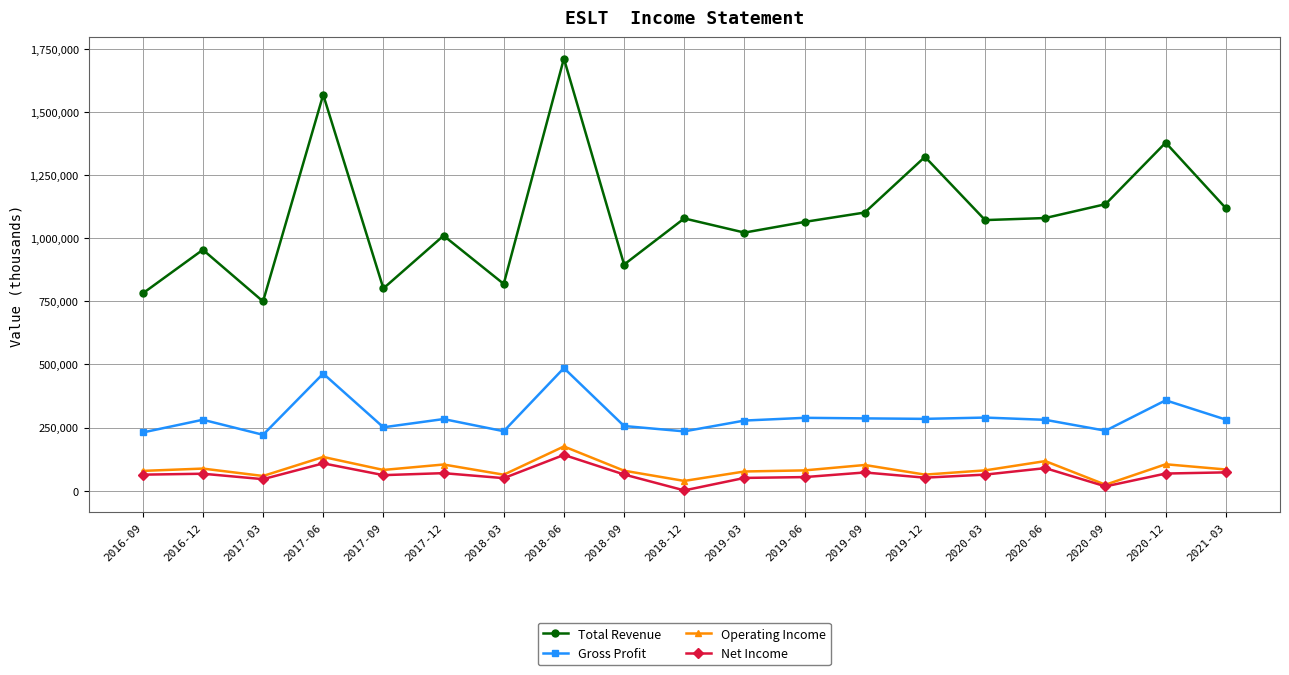

At which category does Total Revenue reach its first local valley?

2017-03